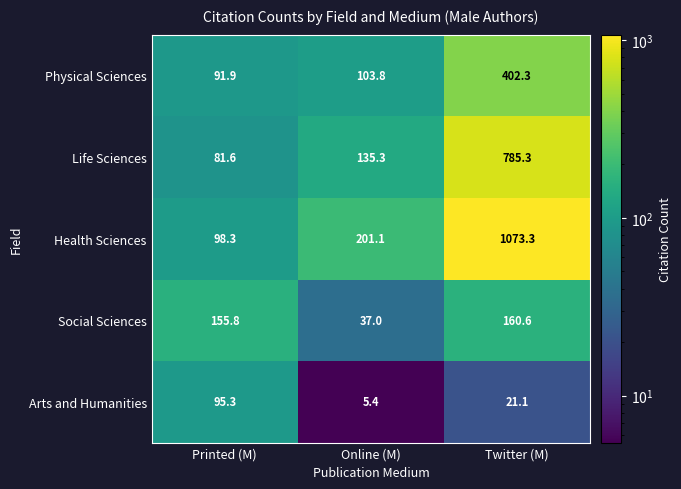

Is it true that Social Sciences equals 64.2 at Online (M)?

False